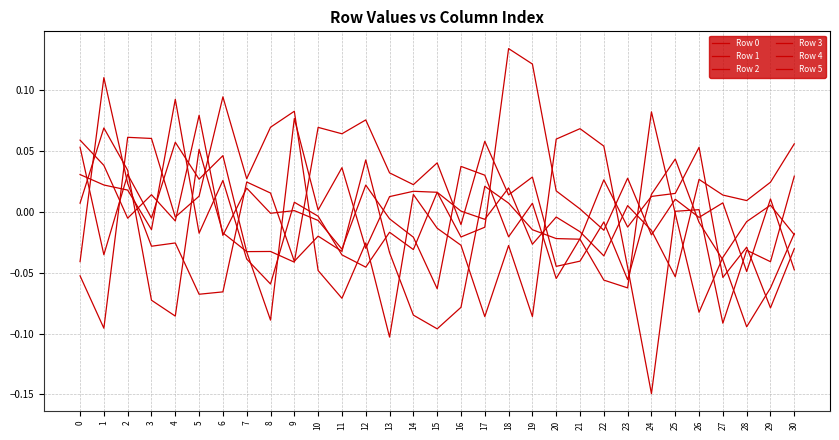

Between which two adjacent categories do Row 2 and Row 0 first intersect?

0 and 1